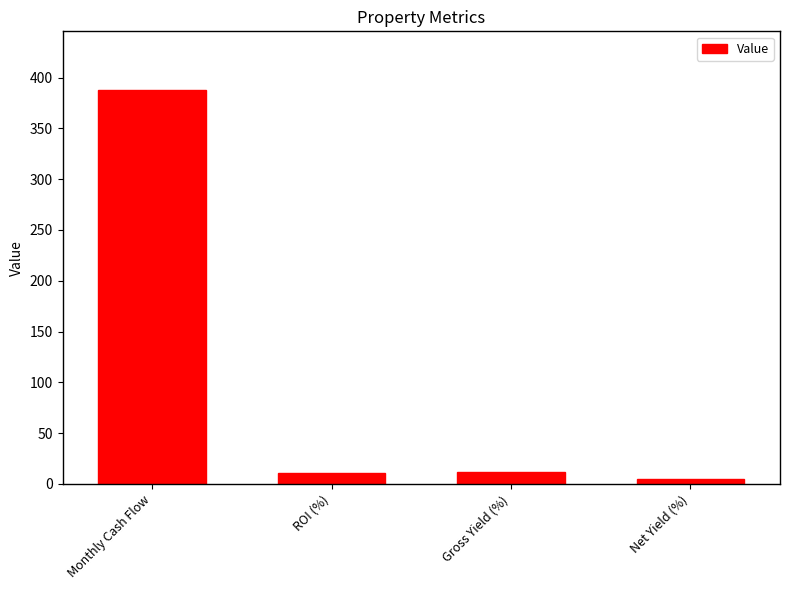

Where does the data first go above 12?

Monthly Cash Flow